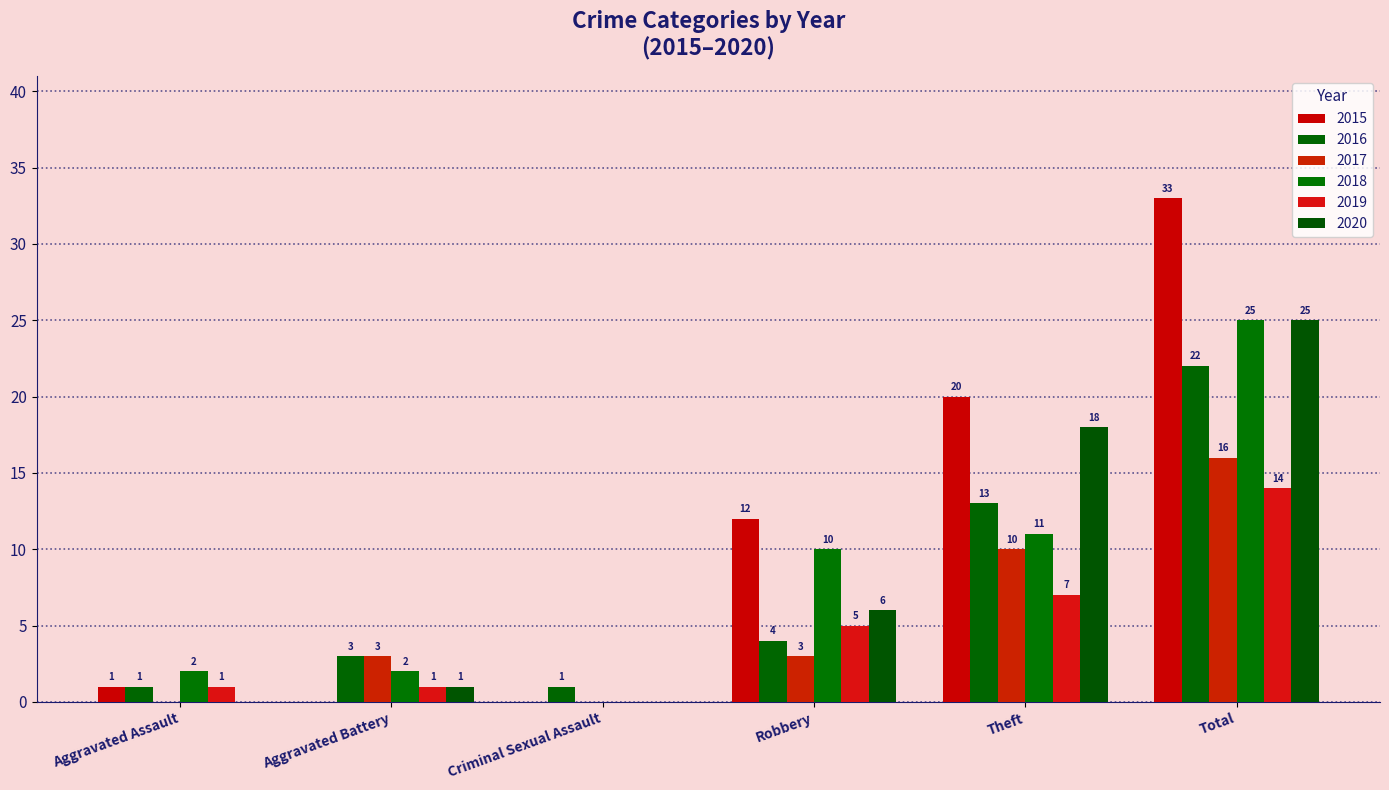

What is the maximum value for 2019?

14